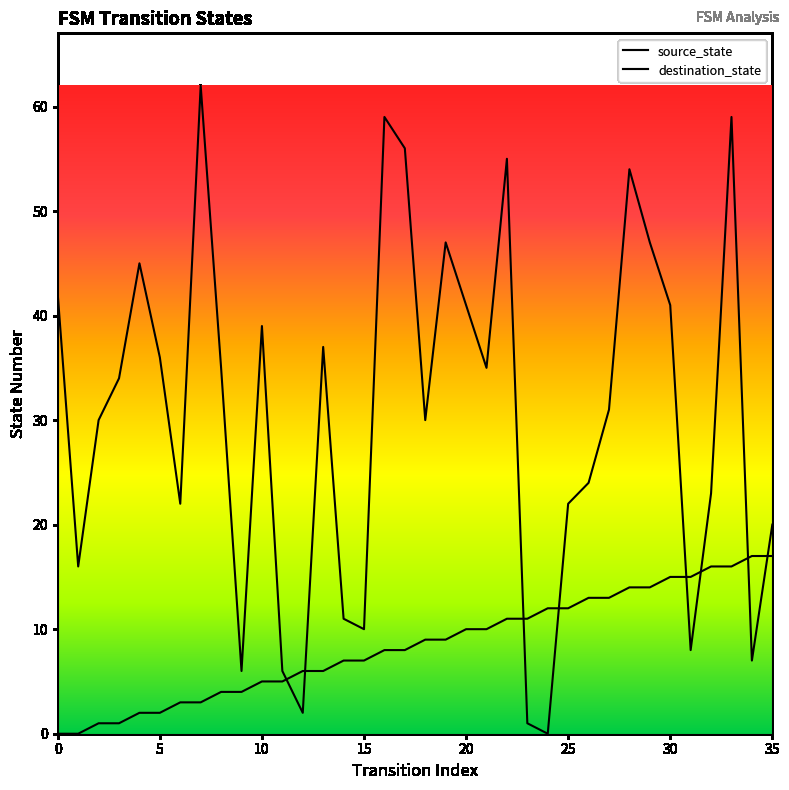

Reading left to right, list all the values displayed in this chart.

source_state: 0	0	1	1	2	2	3	3	4	4	5	5	6	6	7	7	8	8	9	9	10	10	11	11	12	12	13	13	14	14	15	15	16	16	17	17
destination_state: 42	16	30	34	45	36	22	62	35	6	39	6	2	37	11	10	59	56	30	47	41	35	55	1	0	22	24	31	54	47	41	8	23	59	7	20